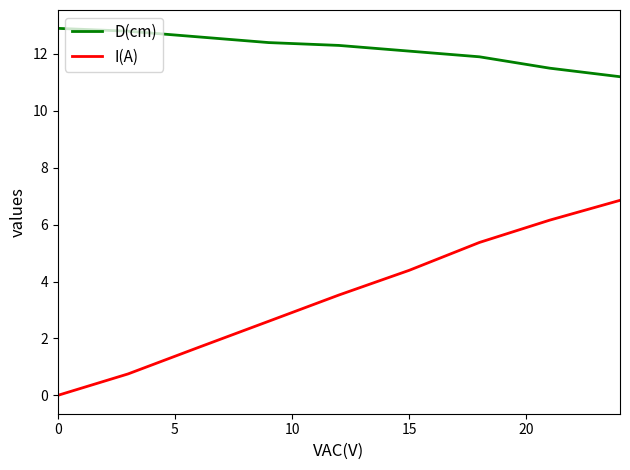

Which series has the largest total across all categories?

D(cm)